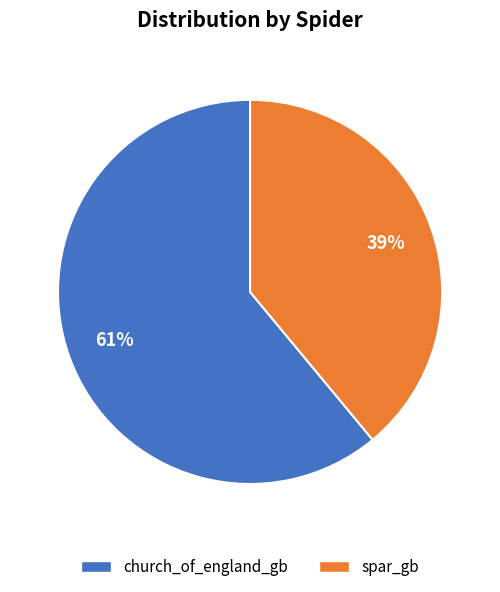

What is the majority slice?

church_of_england_gb